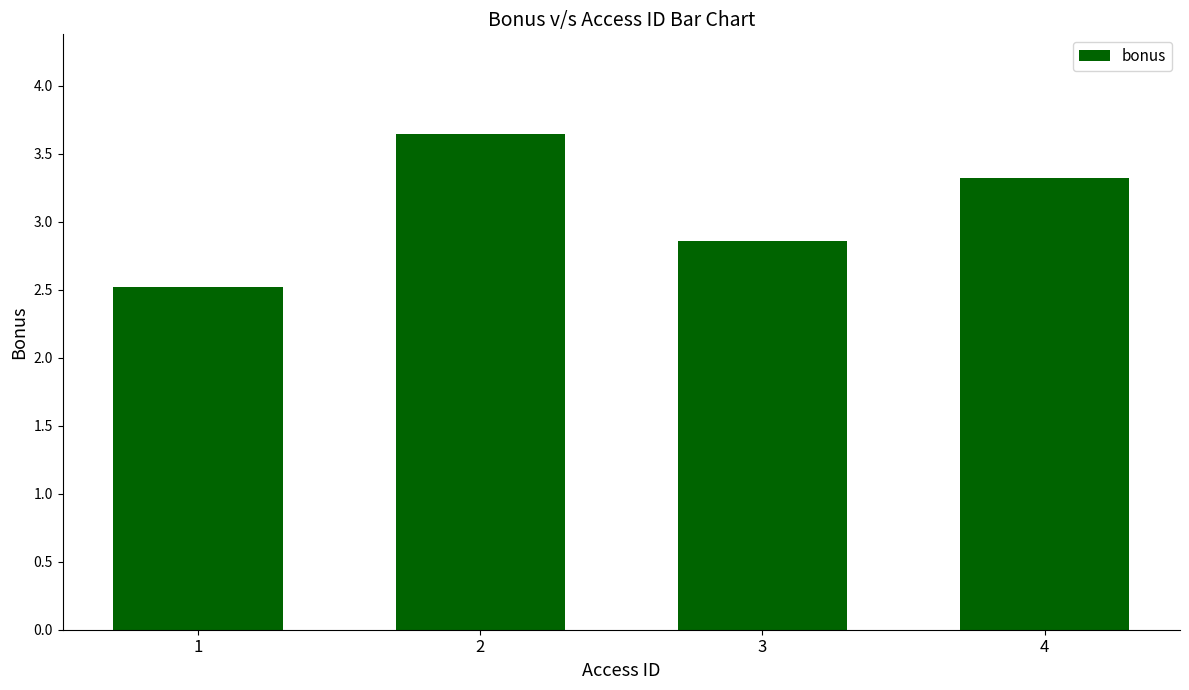

Is it true that the value at 3 is 1.6?

False